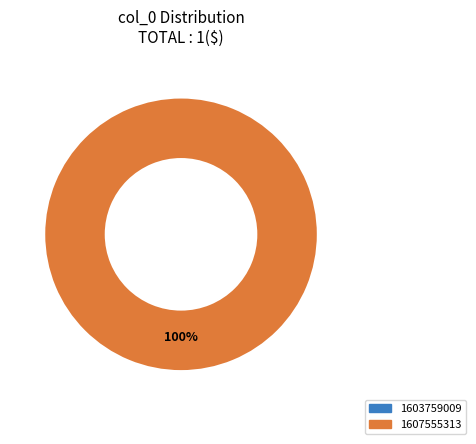

True or false: 1603759009 accounts for 0% of the total.

True